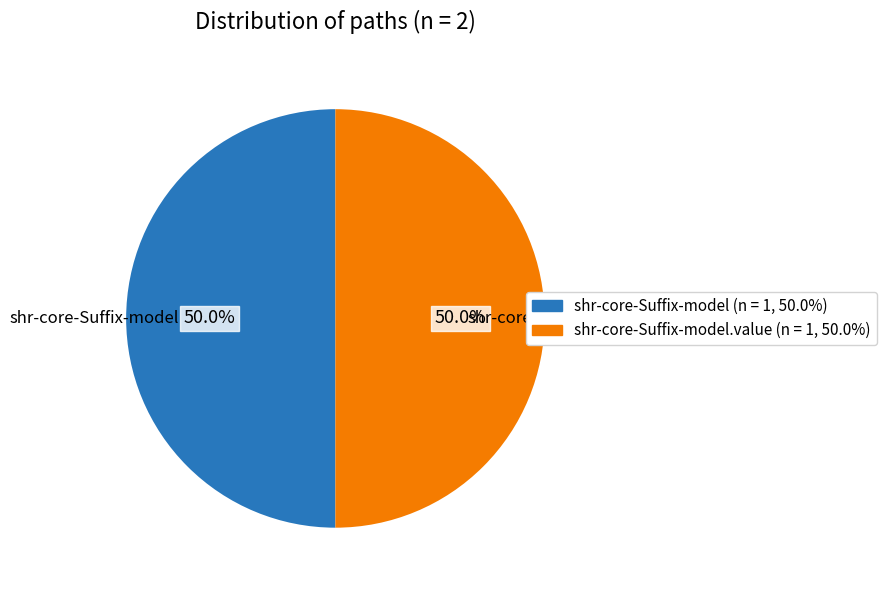

To the nearest percent, what is the difference between the largest and smallest slice percentages?

0%